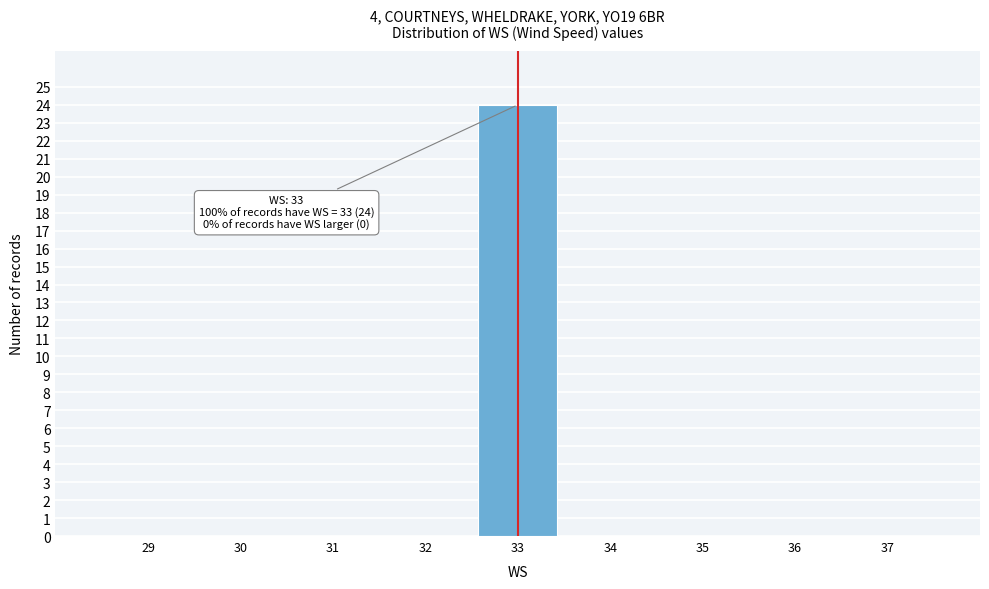

Over which range of the x-axis is the bar tallest?

32.5 to 33.5